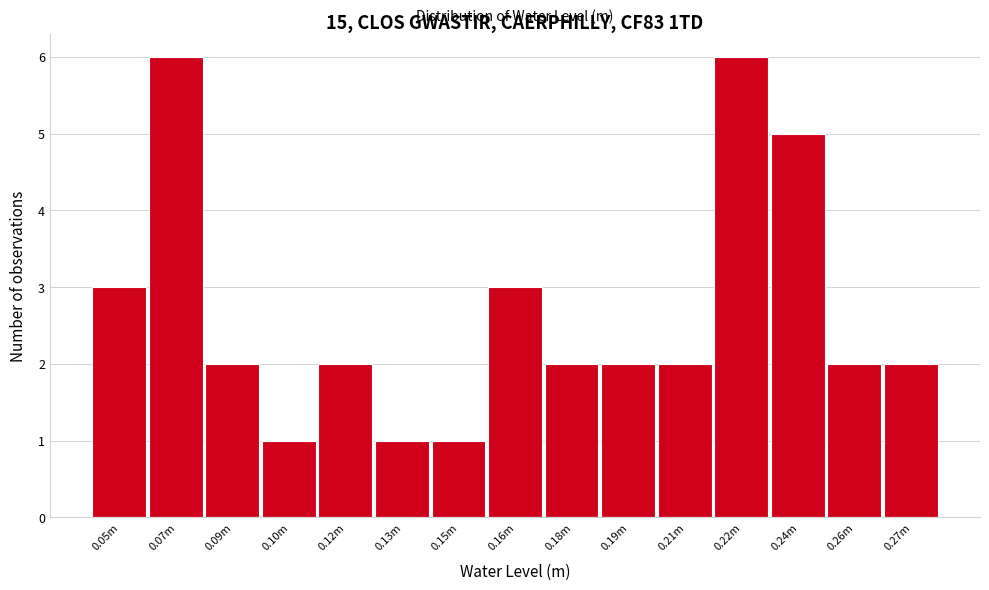

Reading left to right, extract all data points from this chart.

0.05m=3	0.07m=6	0.09m=2	0.10m=1	0.12m=2	0.13m=1	0.15m=1	0.16m=3	0.18m=2	0.19m=2	0.21m=2	0.22m=6	0.24m=5	0.26m=2	0.27m=2